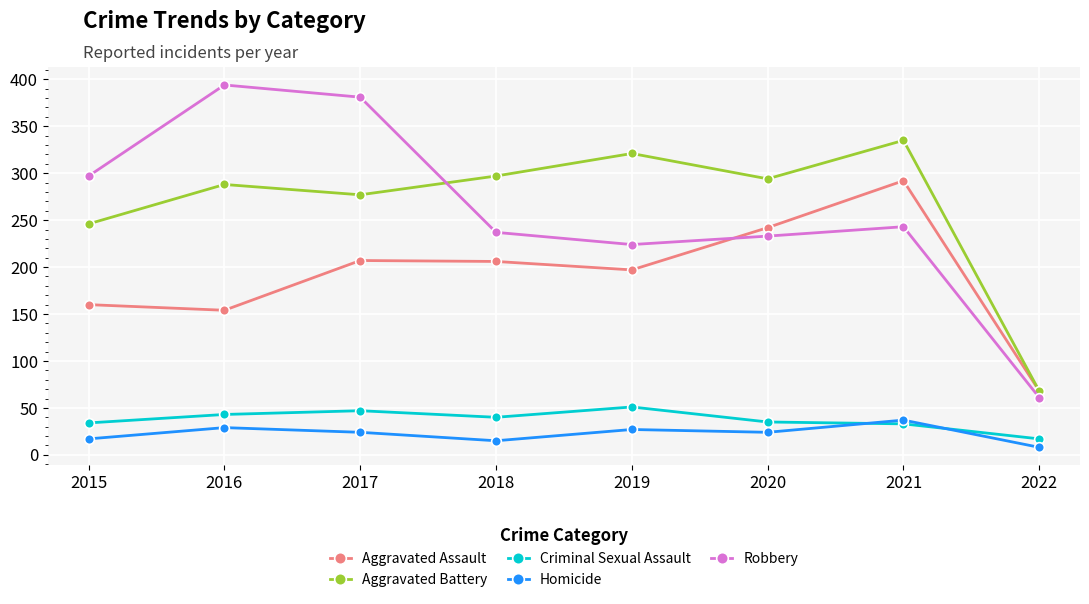

Rank the series at 2018 from lowest to highest value.

Homicide, Criminal Sexual Assault, Aggravated Assault, Robbery, Aggravated Battery